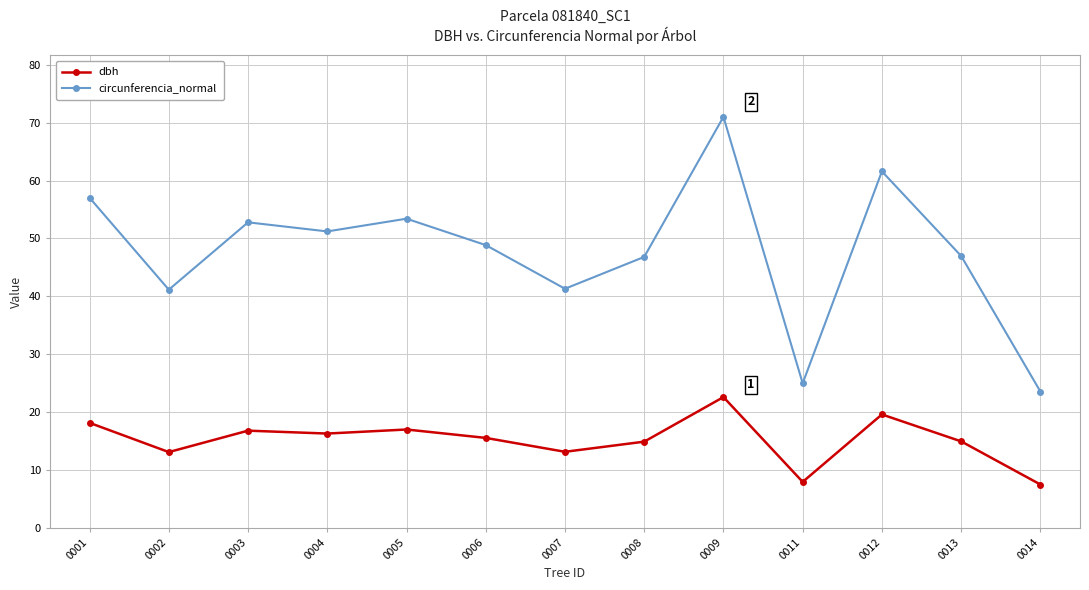

How many data points does each series have?

13